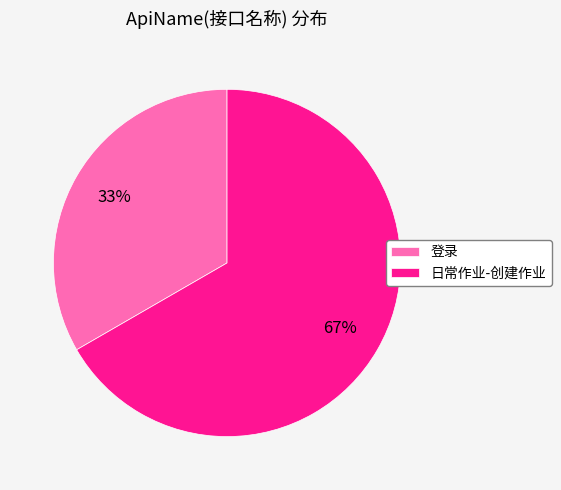

To the nearest percent, what is the combined percentage of 登录 and 日常作业-创建作业?

100%